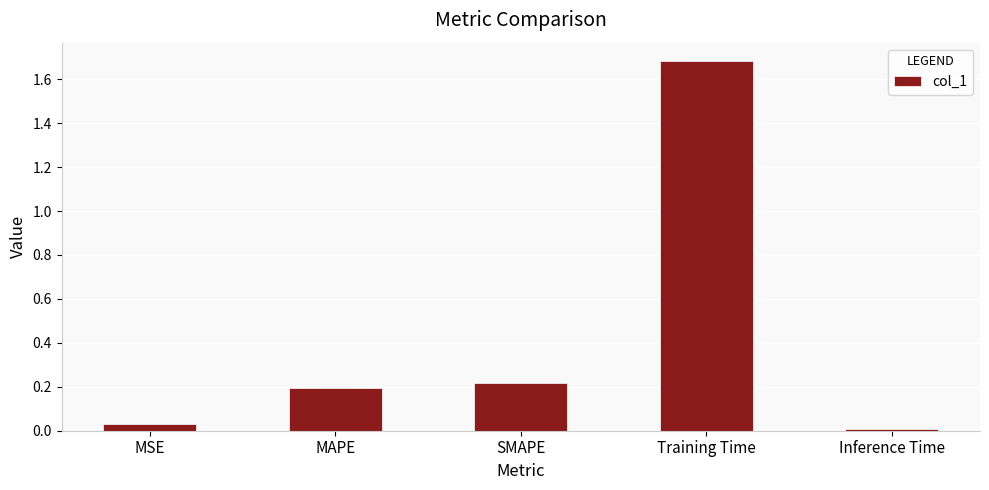

The value at Training Time is 1.7. True or false?

True